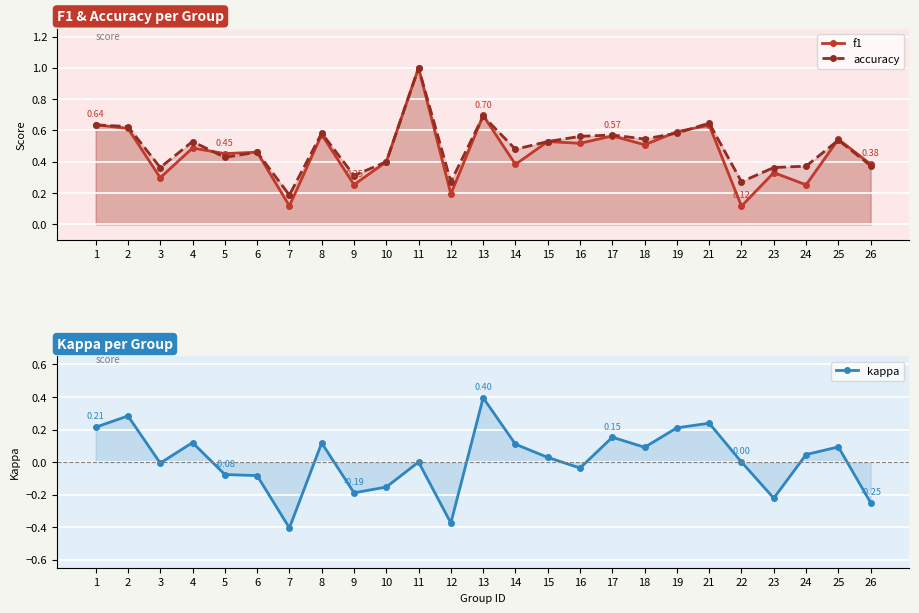

What is the value of the kappa point at the 20th from the left?

0.2